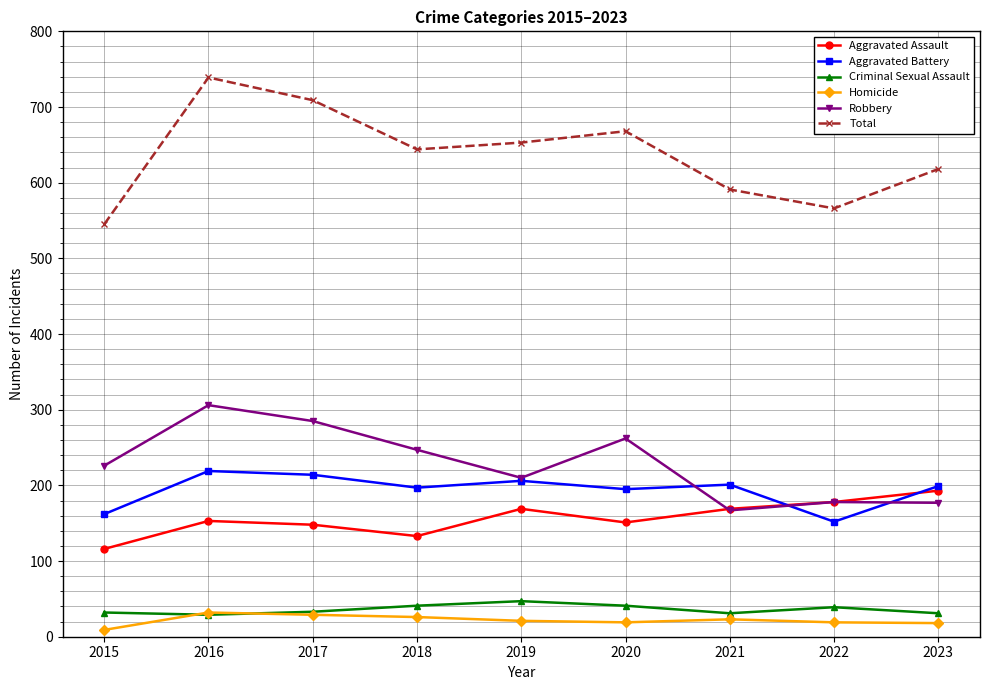

What is the total value across all series at 2022?

1132